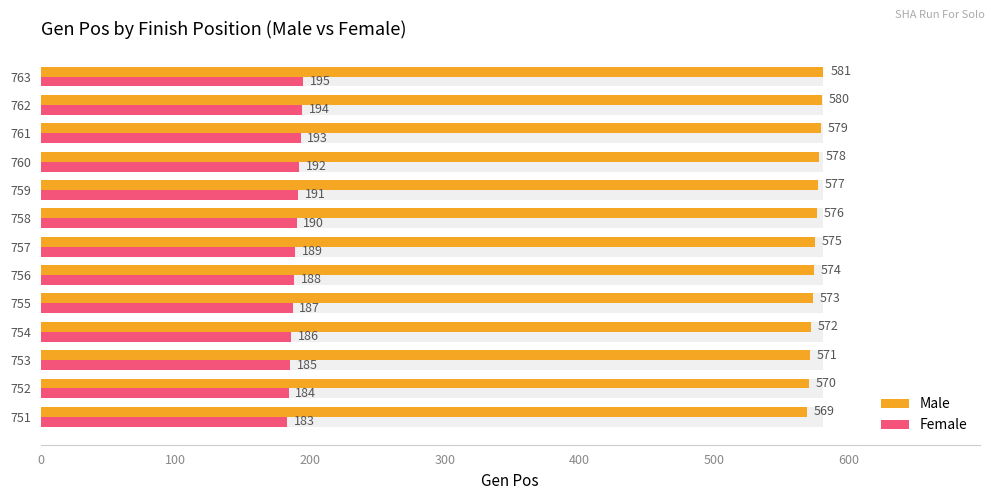

True or false: Female has a value of 48 at 753.

False